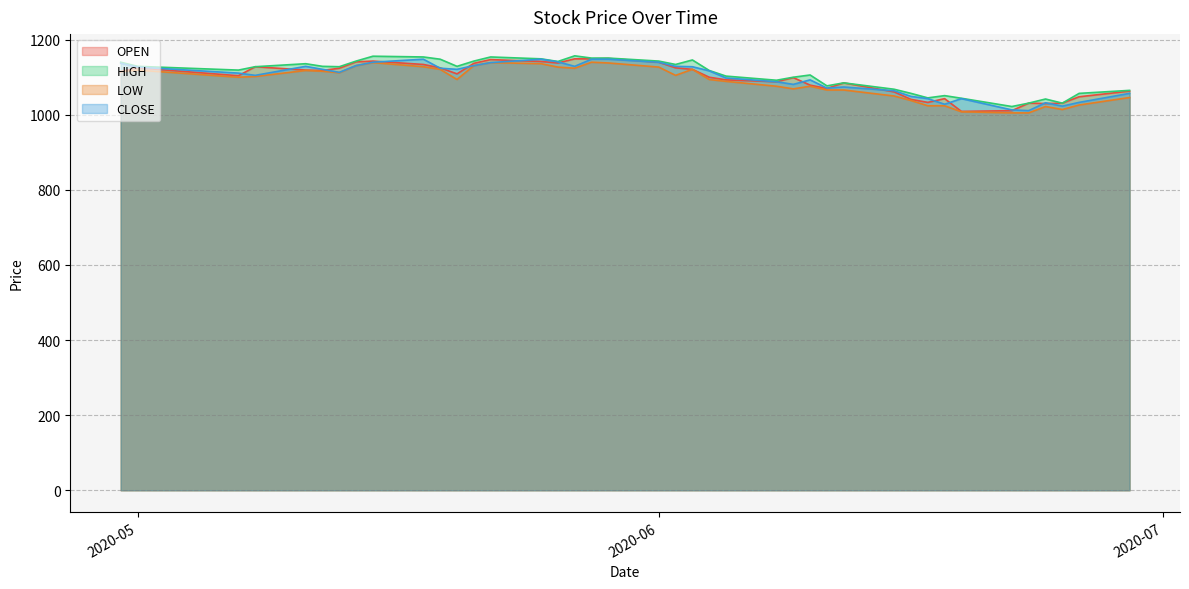

True or false: LOW has more than 1 interior local peaks.

True